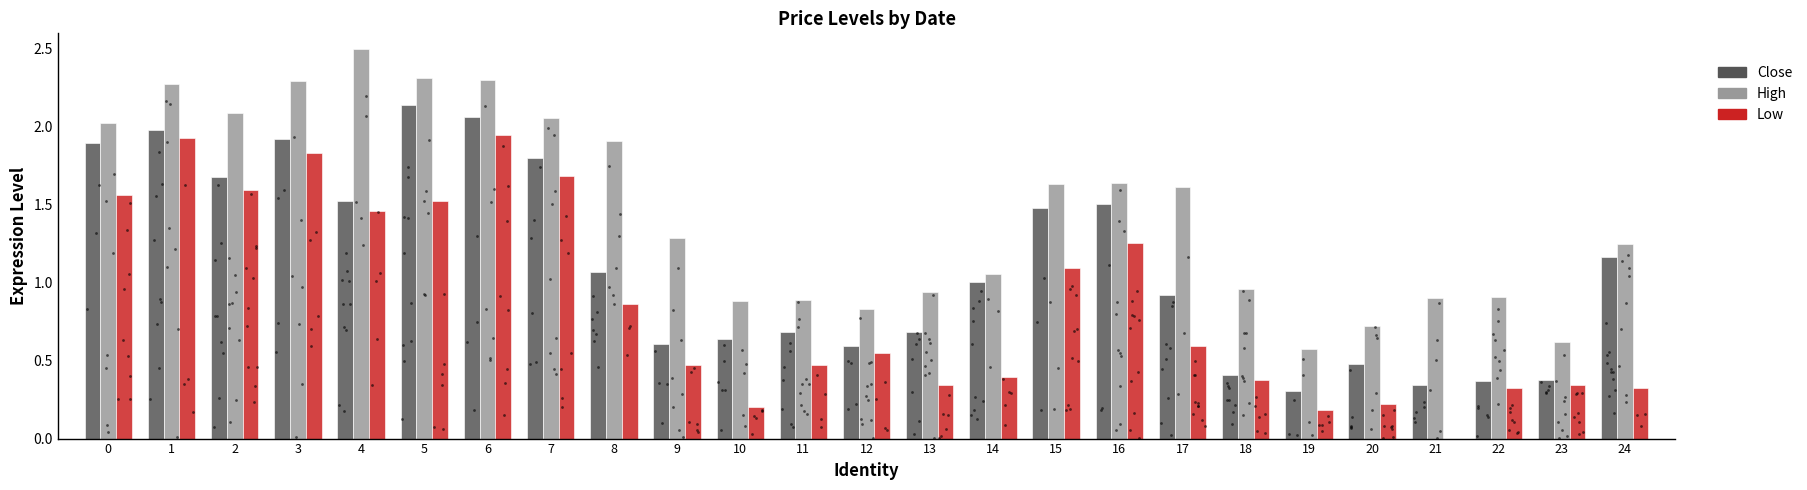

At how many categories does at least one series exceed 1?

15